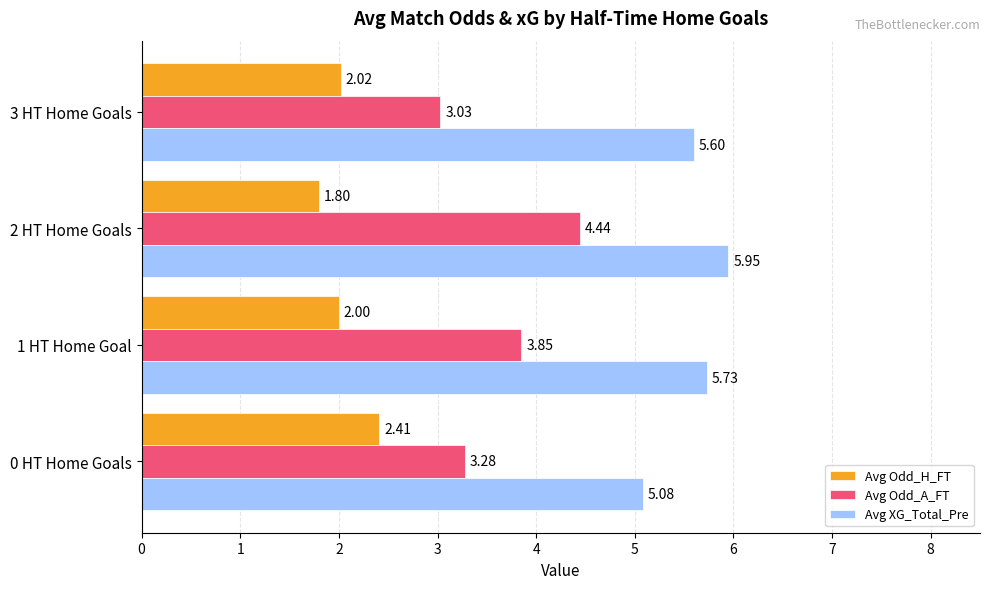

Rank the categories by Avg Odd_H_FT value from lowest to highest.

2 HT Home Goals, 1 HT Home Goal, 3 HT Home Goals, 0 HT Home Goals